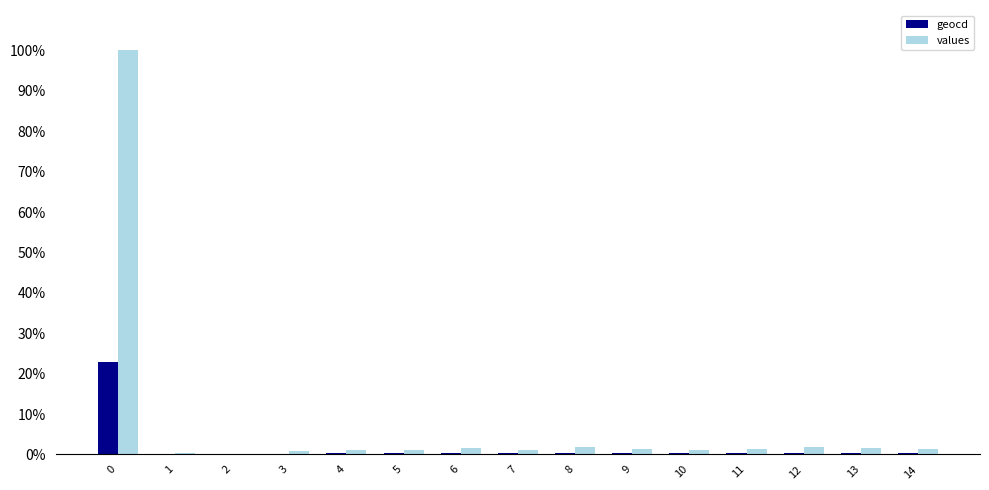

Which series has the largest total across all categories?

values